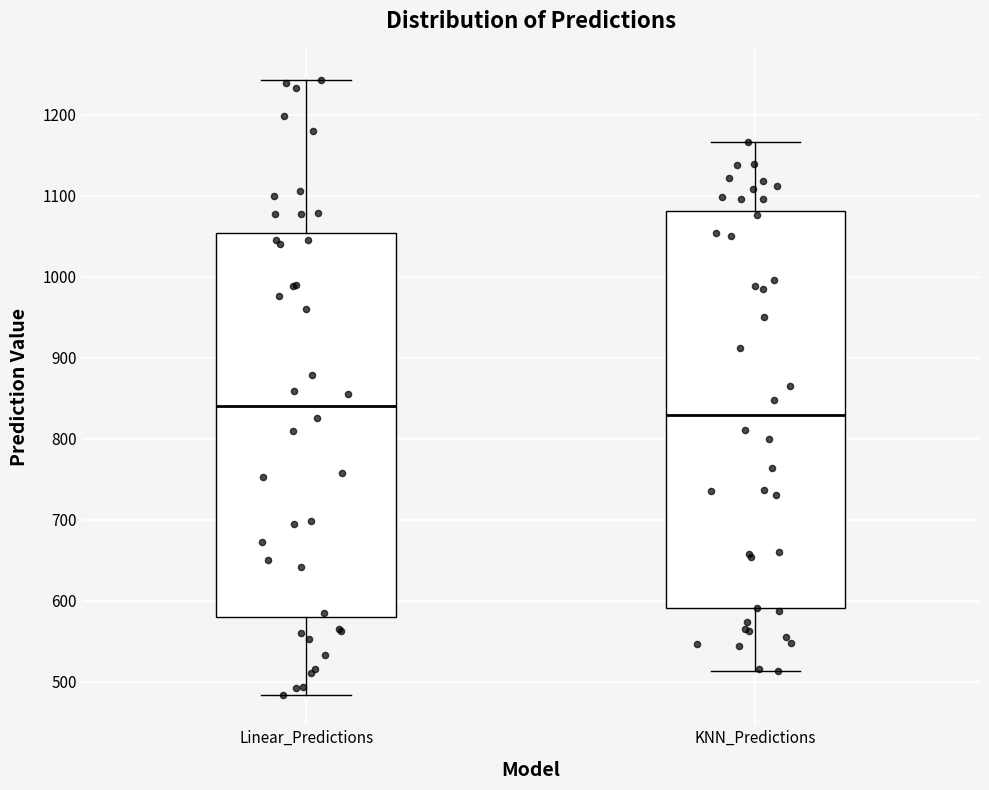

Reading left to right, read every box against the y-axis: the position of its median line, the range the box covers, and the ends of its whiskers. The values are not printed on the chart, so give them approximately, as read against the axis.

Linear_Predictions: median 840, box 580 to 1050, whiskers 480 to 1240
KNN_Predictions: median 830, box 590 to 1080, whiskers 510 to 1170